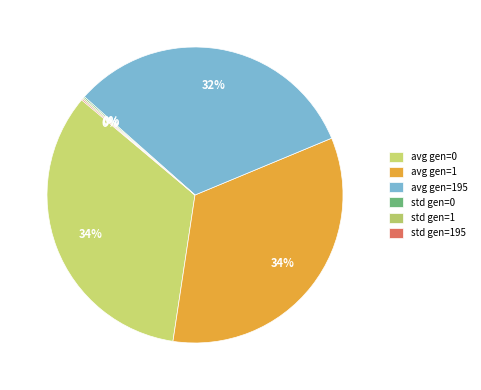

Which slice is the largest?

avg gen=0